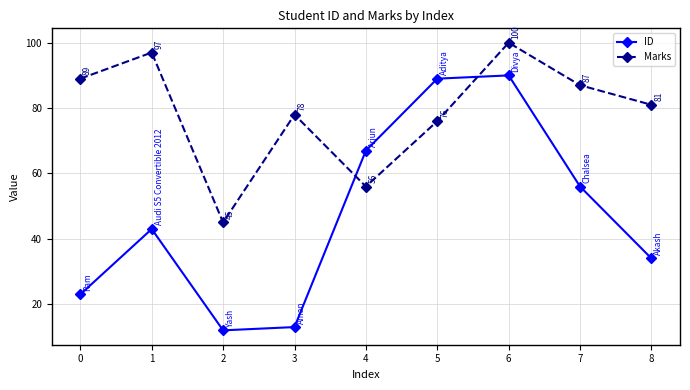

At which category does ID reach its first local valley?

2